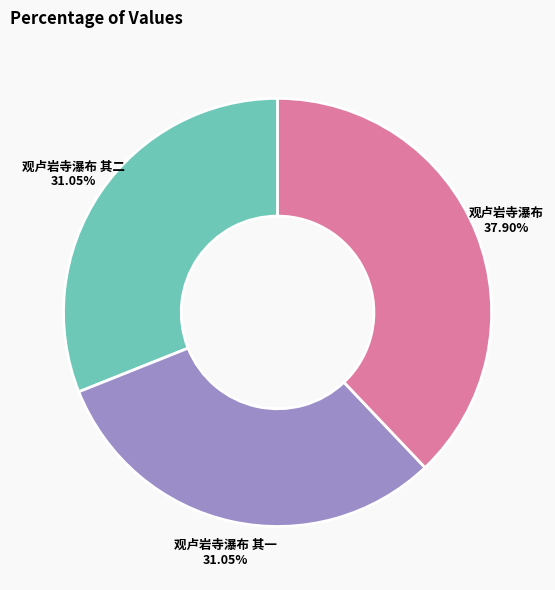

Is there any slice that represents more than half of the pie?

No